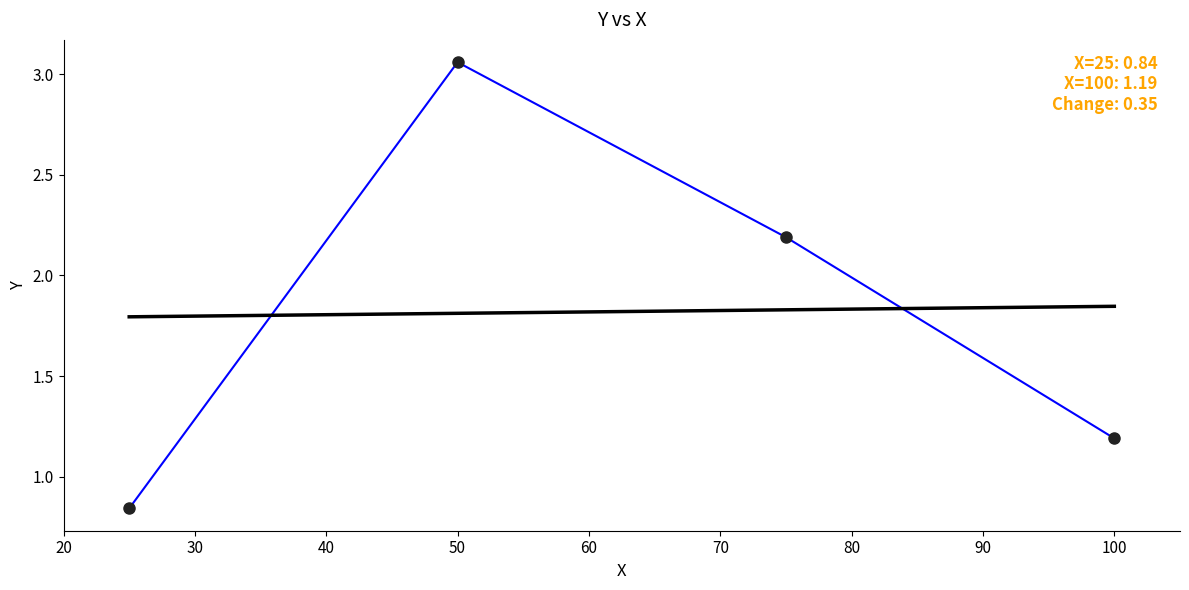

What is the average value?

1.8